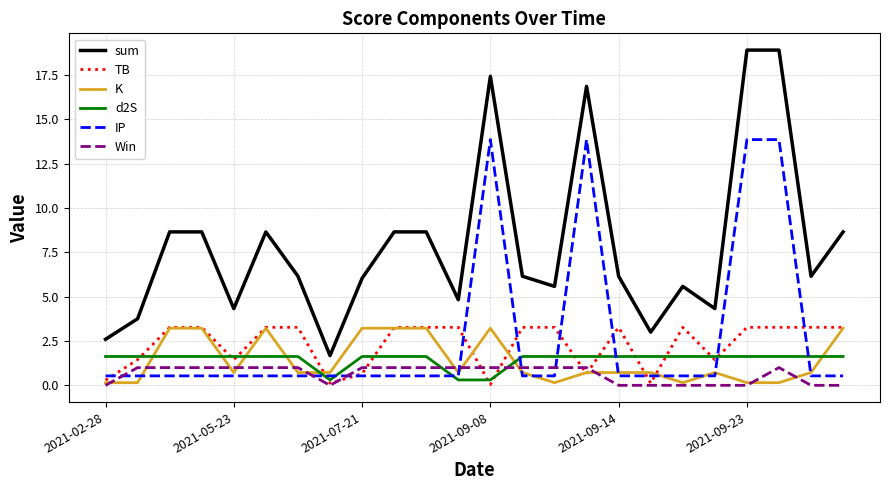

After their last crossing, which series has the higher values: Win or IP?

IP